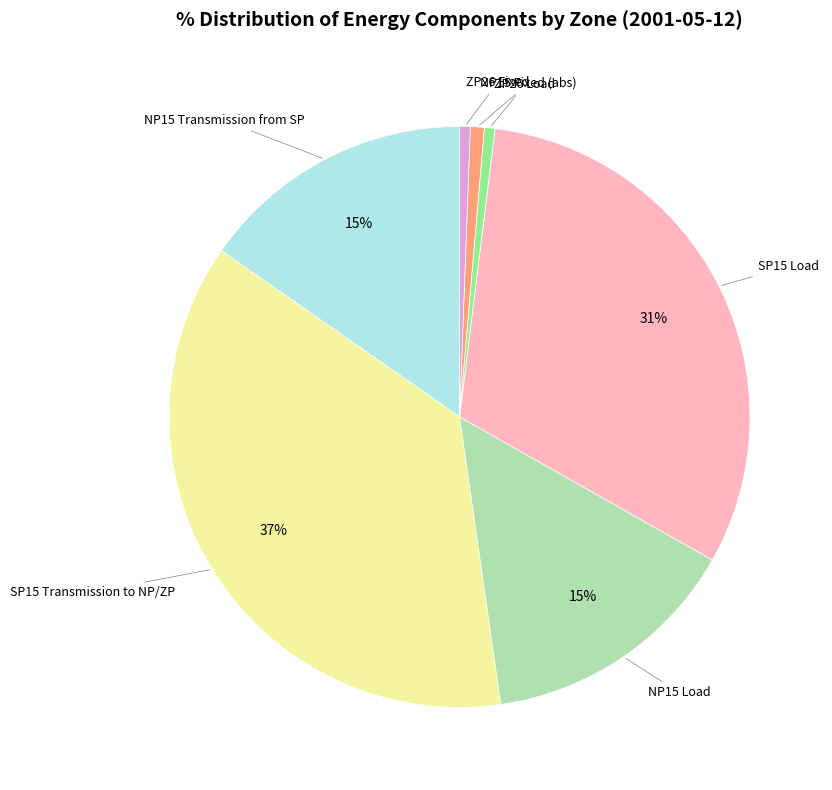

Is SP15 Load the majority of the pie?

No